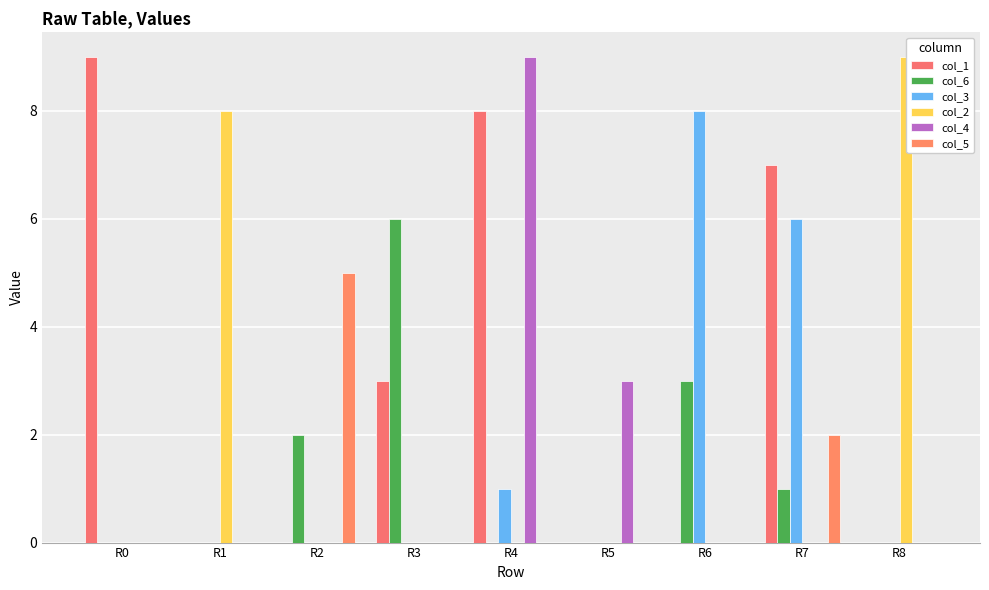

At R4, list the series in order from largest to smallest.

col_4, col_1, col_3, col_6, col_2, col_5